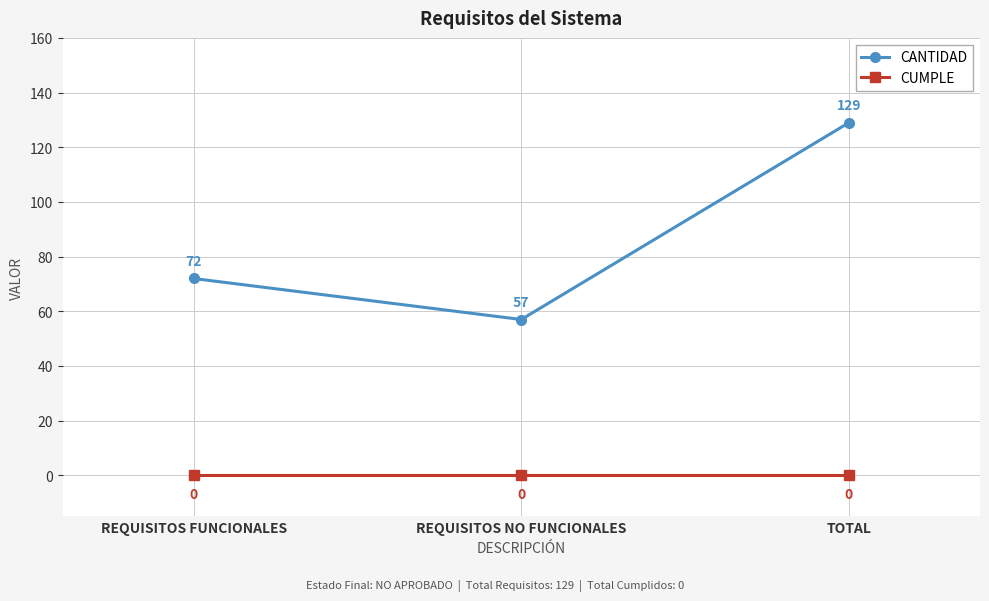

What is the minimum value for CANTIDAD?

57